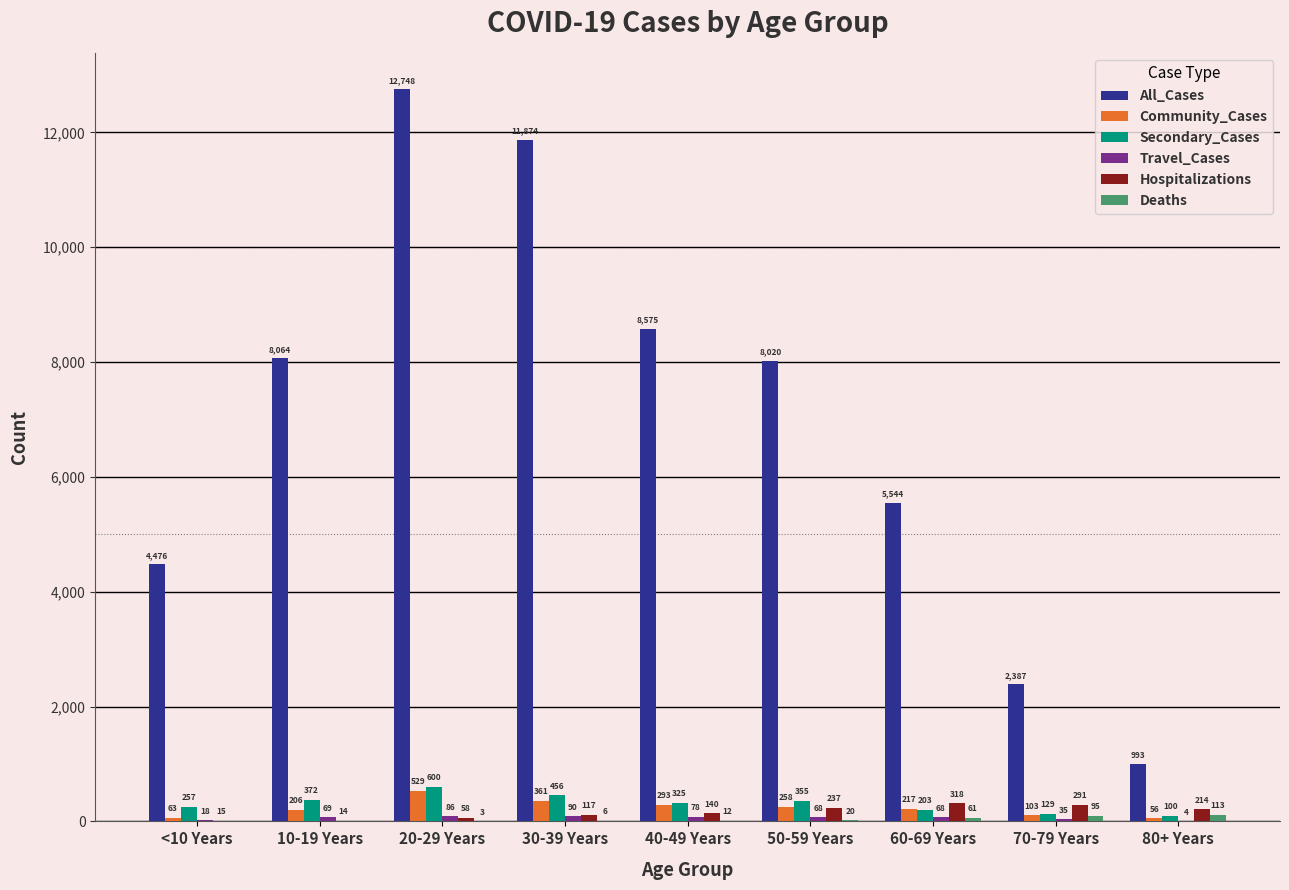

Between 20-29 Years and 30-39 Years, which series saw the biggest shift?

All_Cases